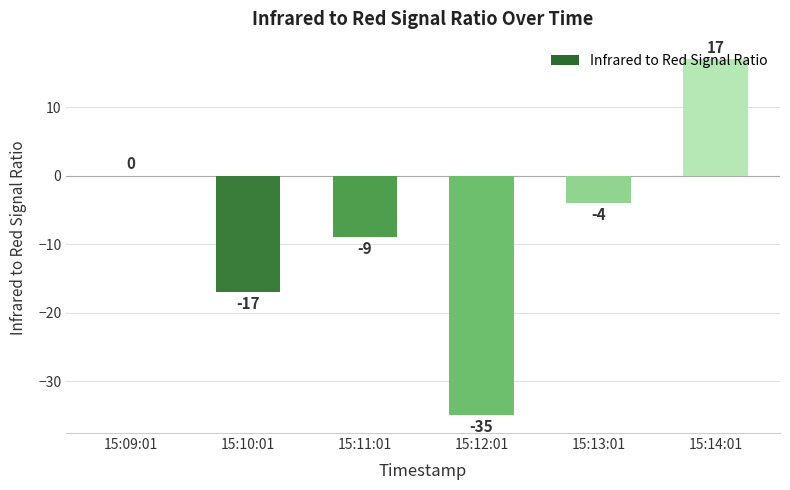

Are the bars horizontal?

No